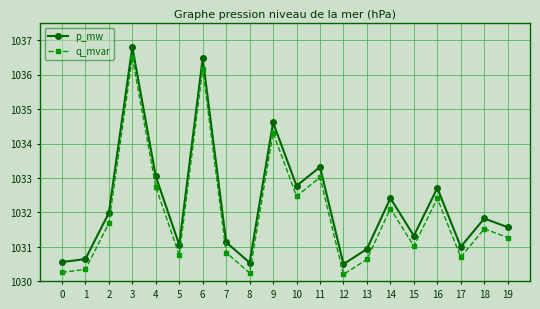

How many distinct data groups are displayed?

2